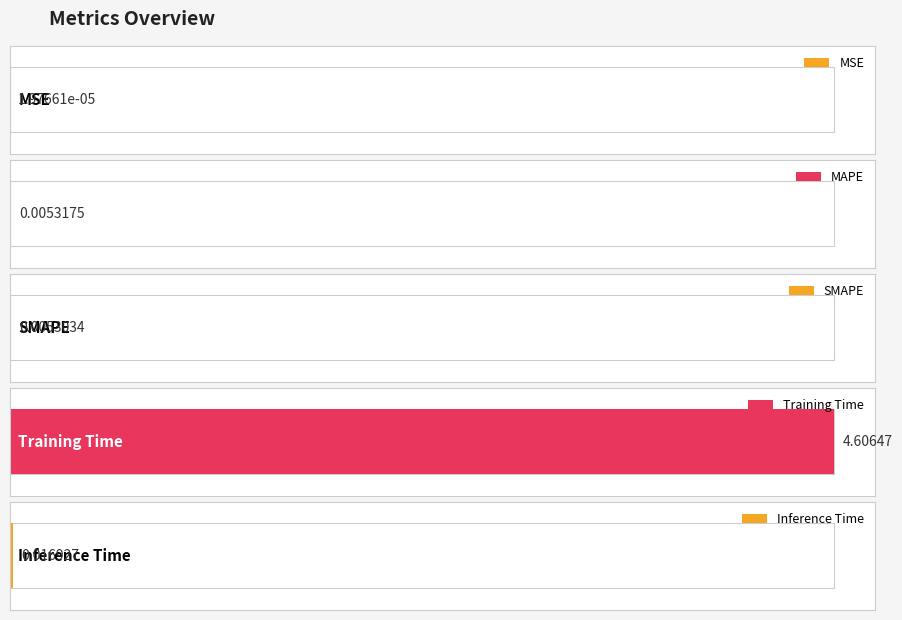

At which label is the value closest to 2?

Inference Time